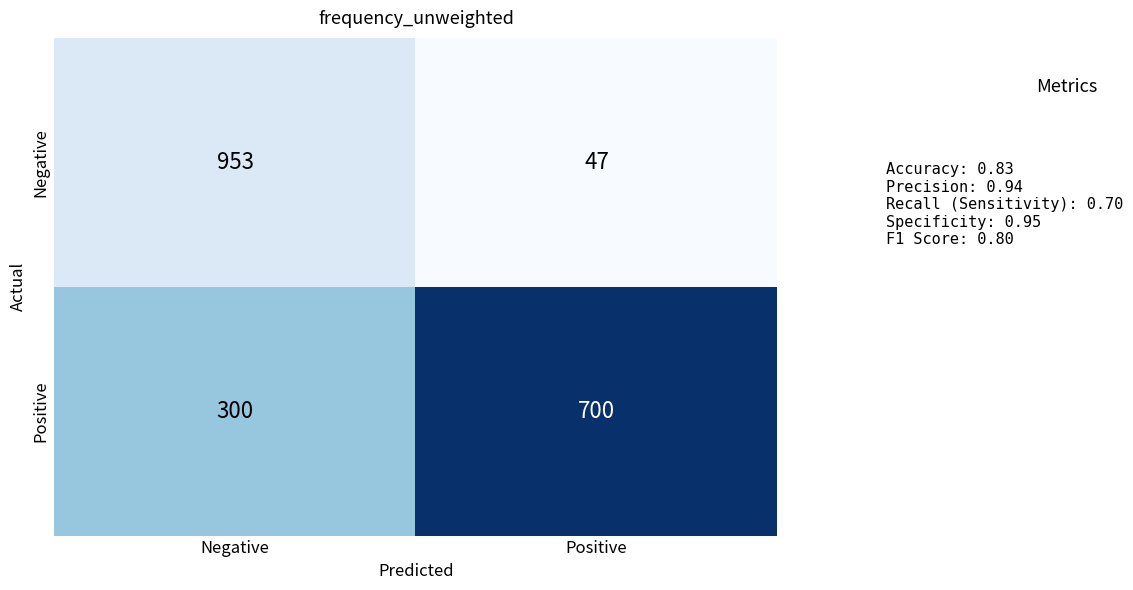

Reading left to right, what are all the values shown in this chart?

Negative: Negative=953	Positive=47
Positive: Negative=300	Positive=700